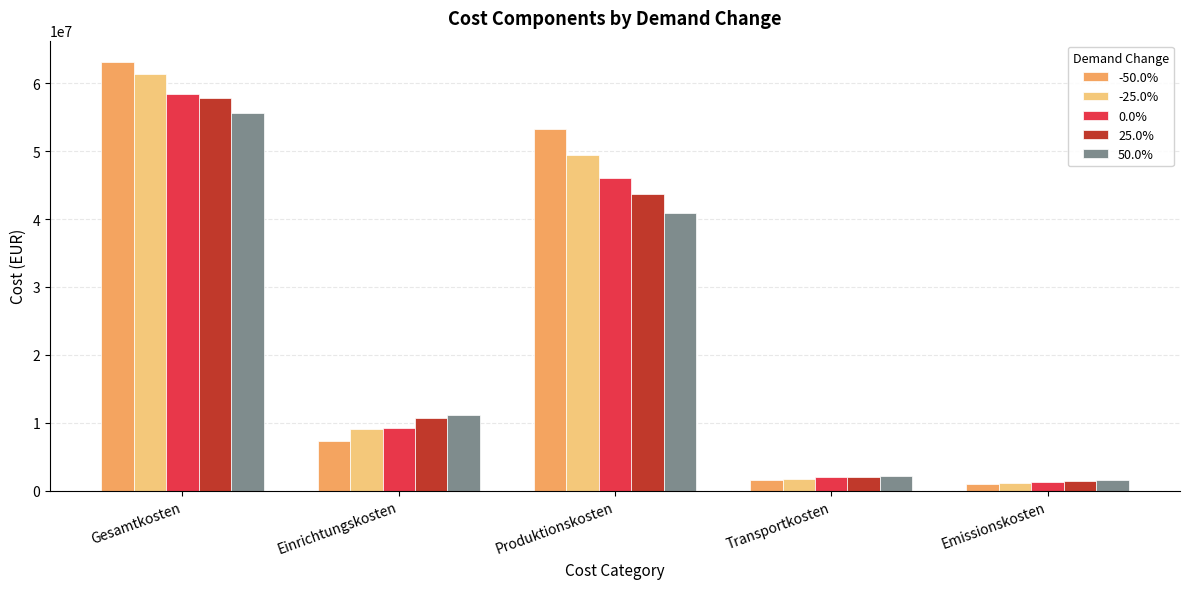

What is the greatest value displayed?

63108707